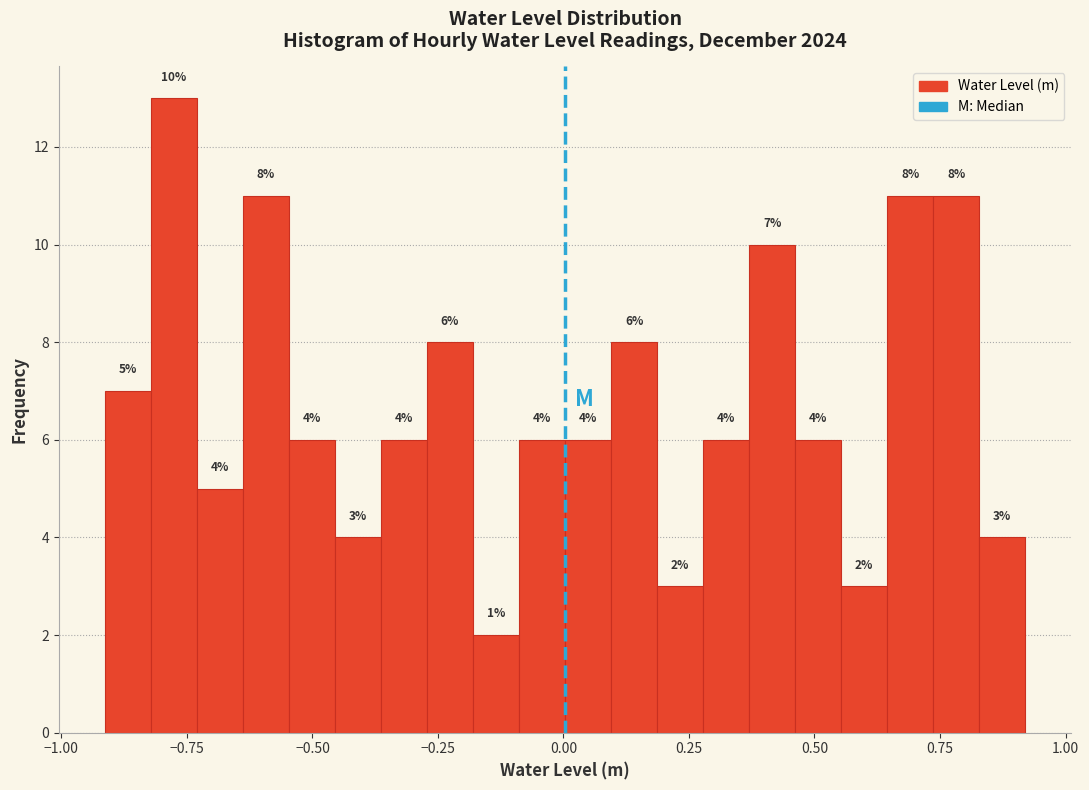

Read against the x-axis, roughly where is the centre of the tallest bar?

-0.80